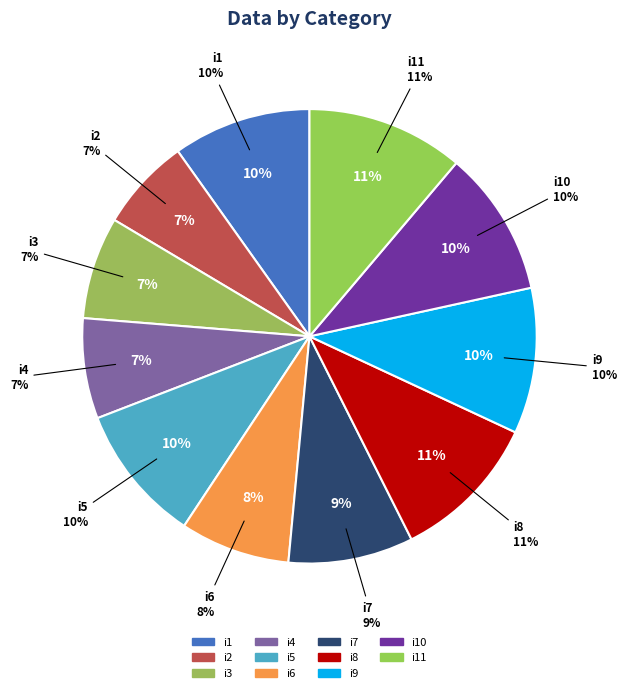

How much of the chart is everything except i4?

92.9%